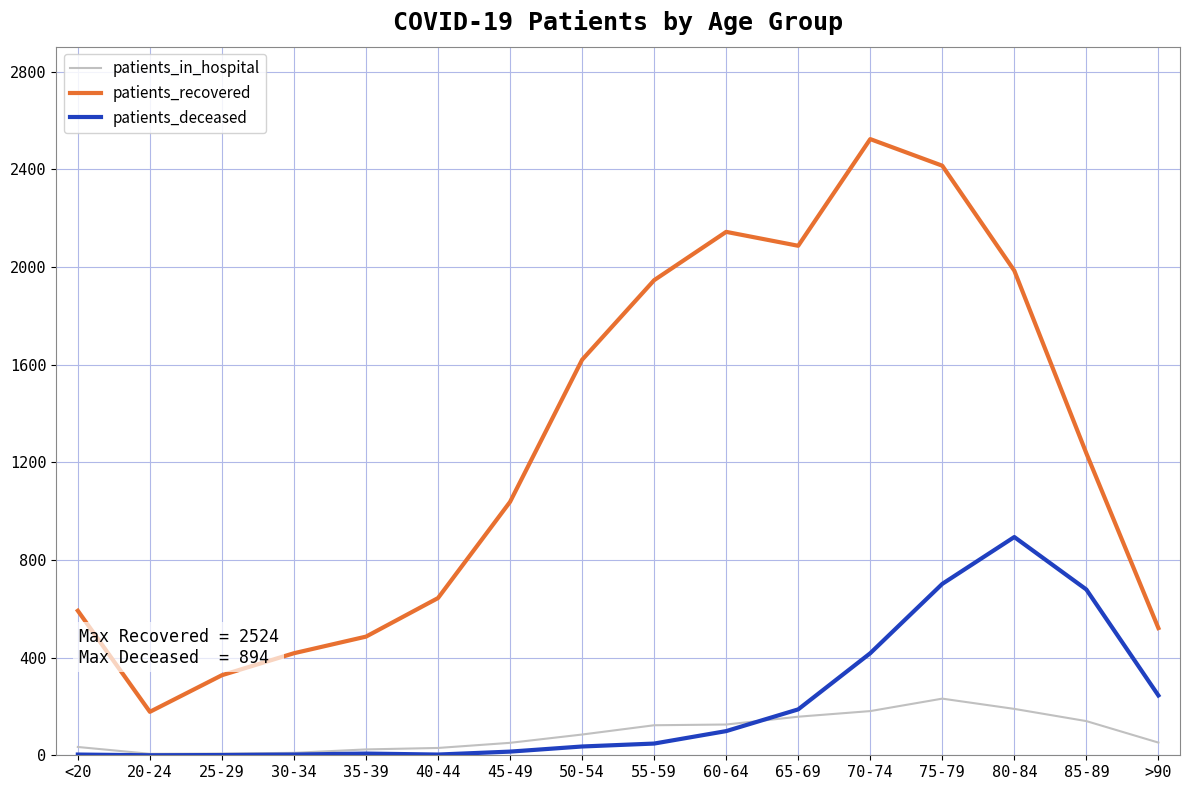

What are all the series names shown in the legend?

patients_in_hospital, patients_recovered, patients_deceased